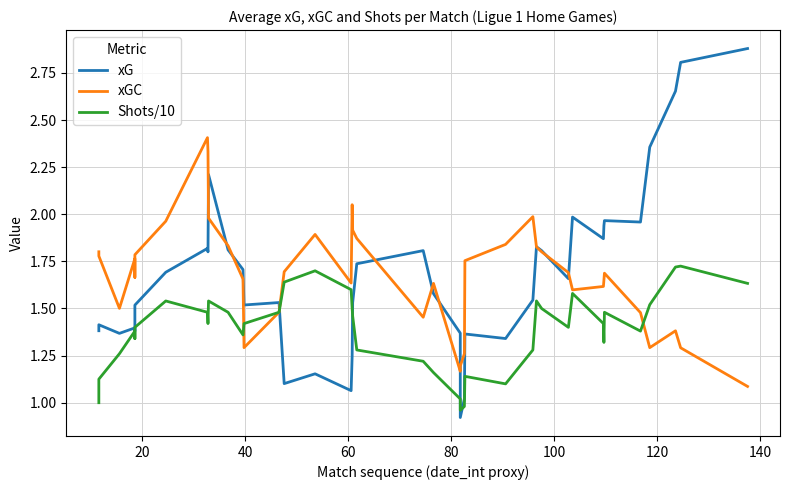

What is the sum of all Shots/10 values?

55.5